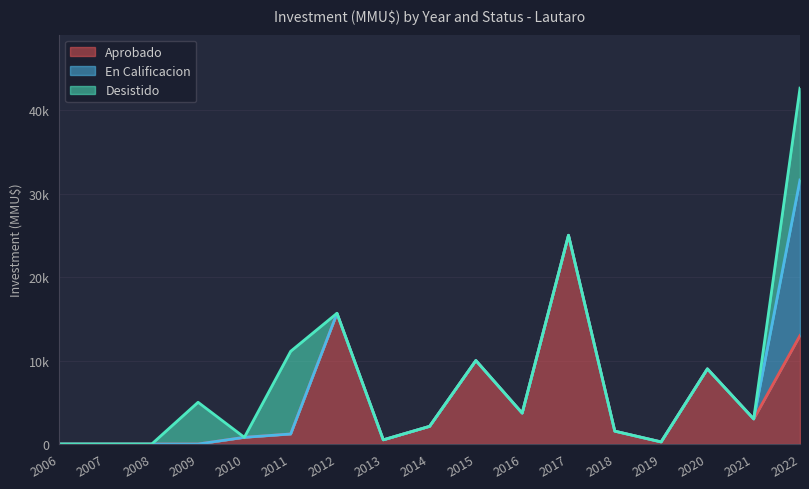

Between 2010 and 2021, which series saw the biggest shift?

Aprobado